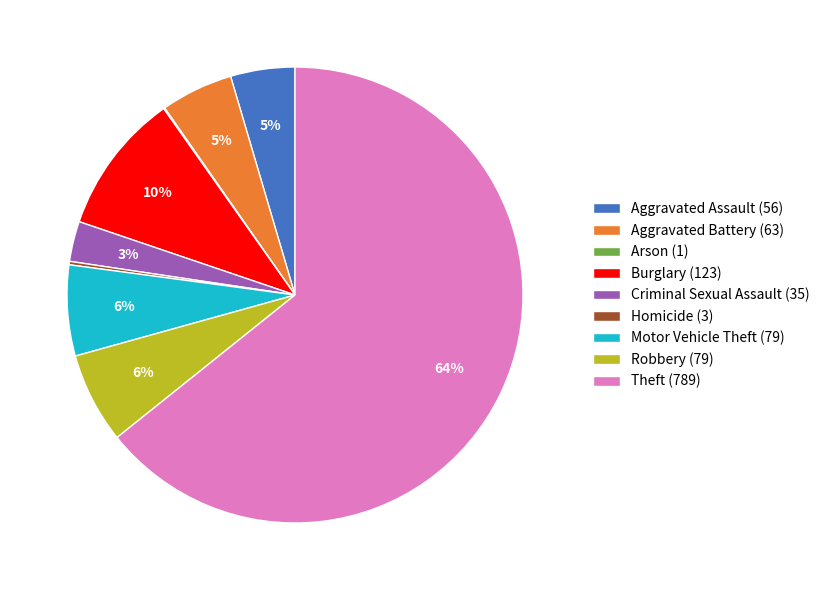

Which category has the biggest portion of the pie?

Theft